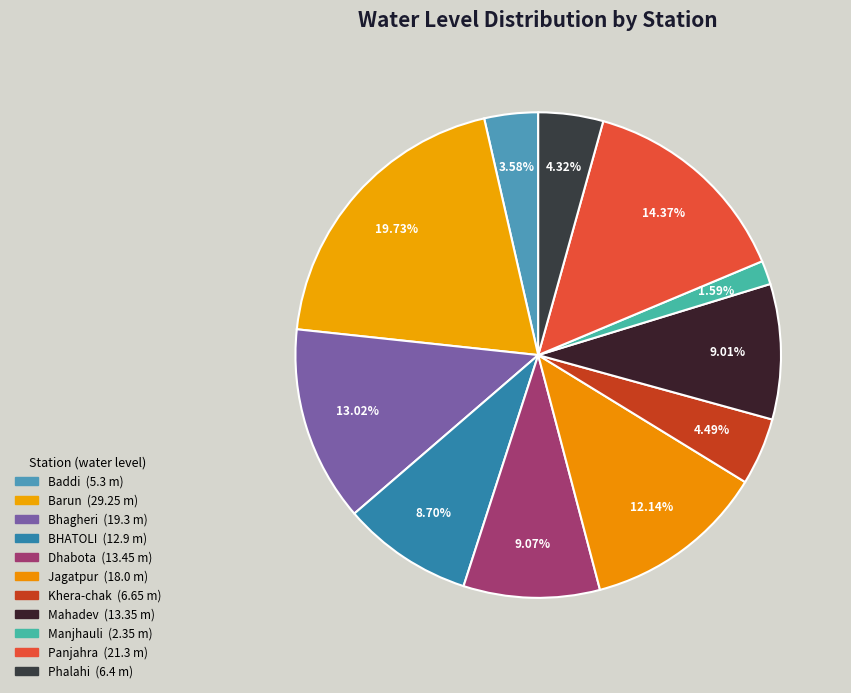

Count the number of slices in the pie.

11